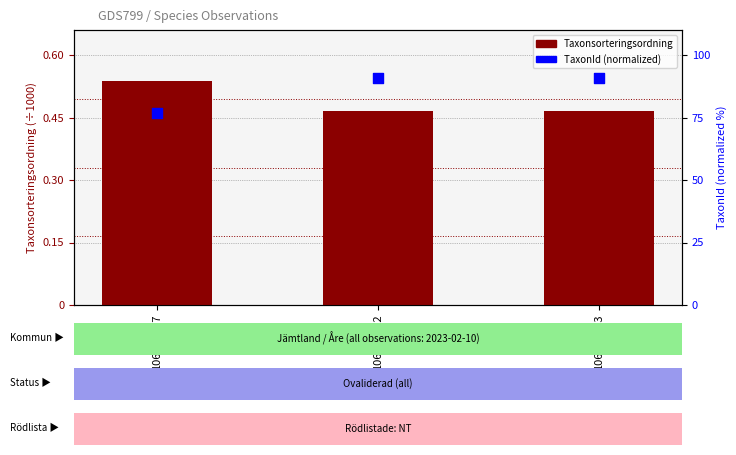

At how many categories does at least one series exceed 85?

3